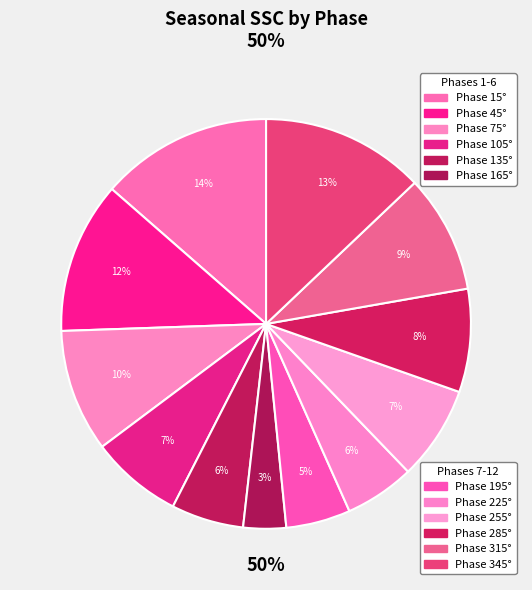

True or false: 15 accounts for 14% of the total.

True